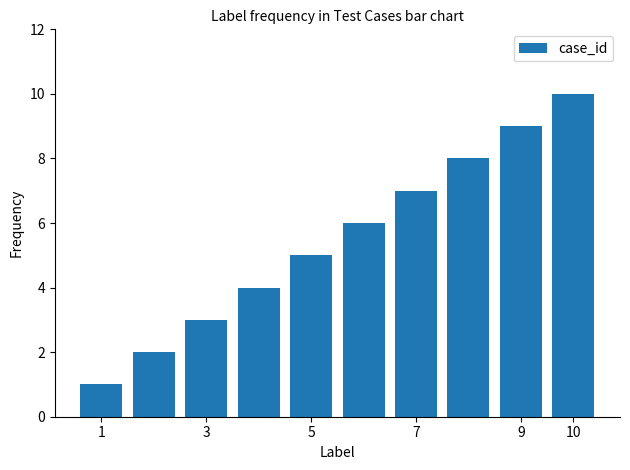

What is the average value?

6